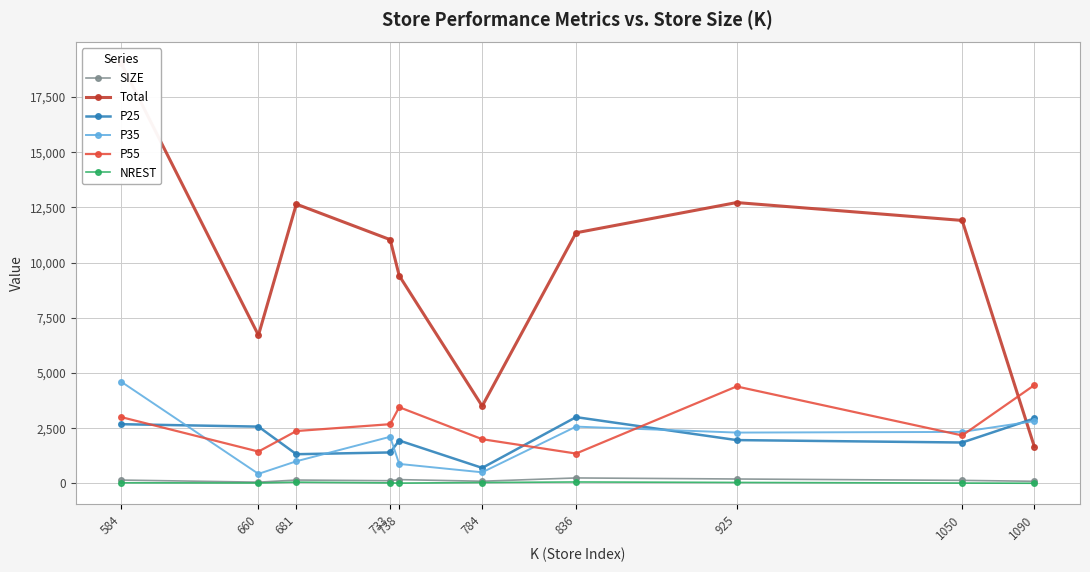

Which series has the widest spread of values?

Total